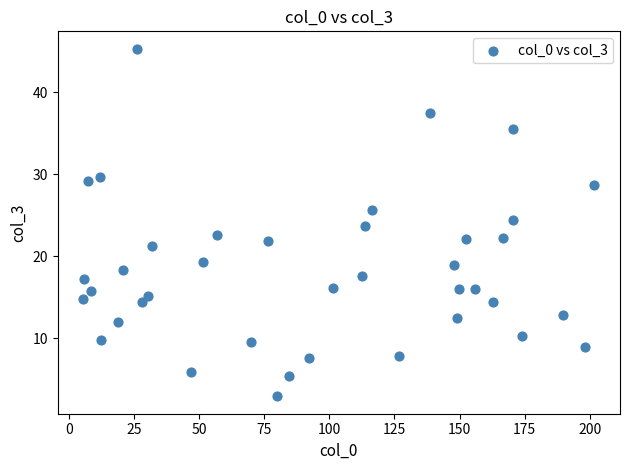

What is the range of X values (max minus min)?

196.5